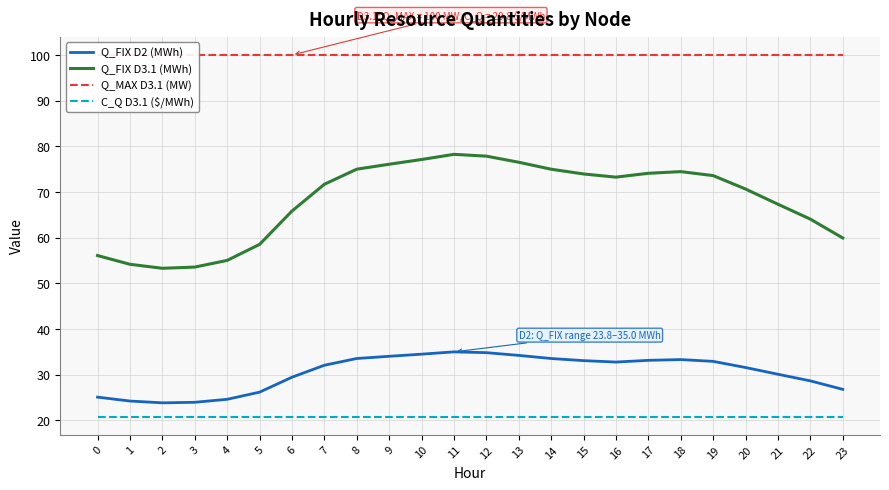

The value of C_Q D3.1 ($/MWh) at 1 is 12.3. True or false?

False